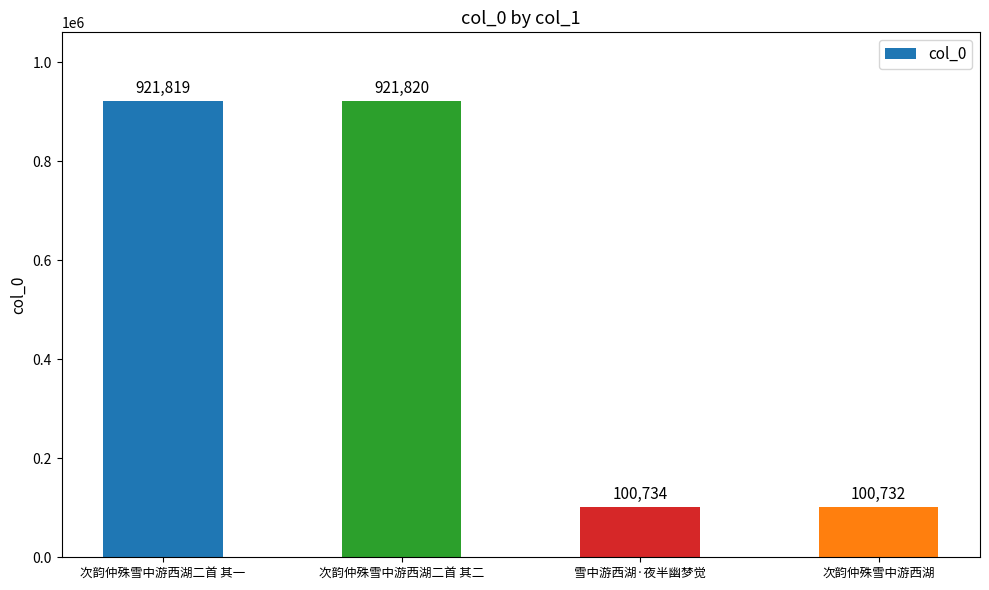

Which label corresponds to the largest value in the chart?

次韵仲殊雪中游西湖二首 其二